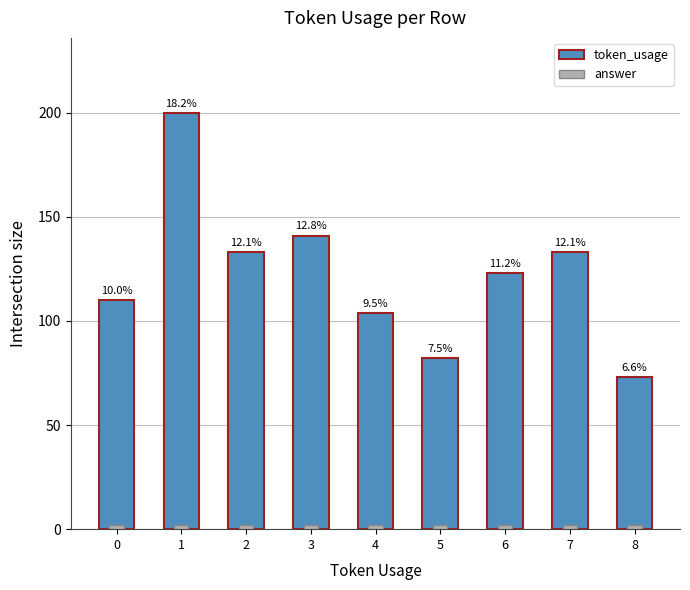

What is the total value across all series at 5?

84